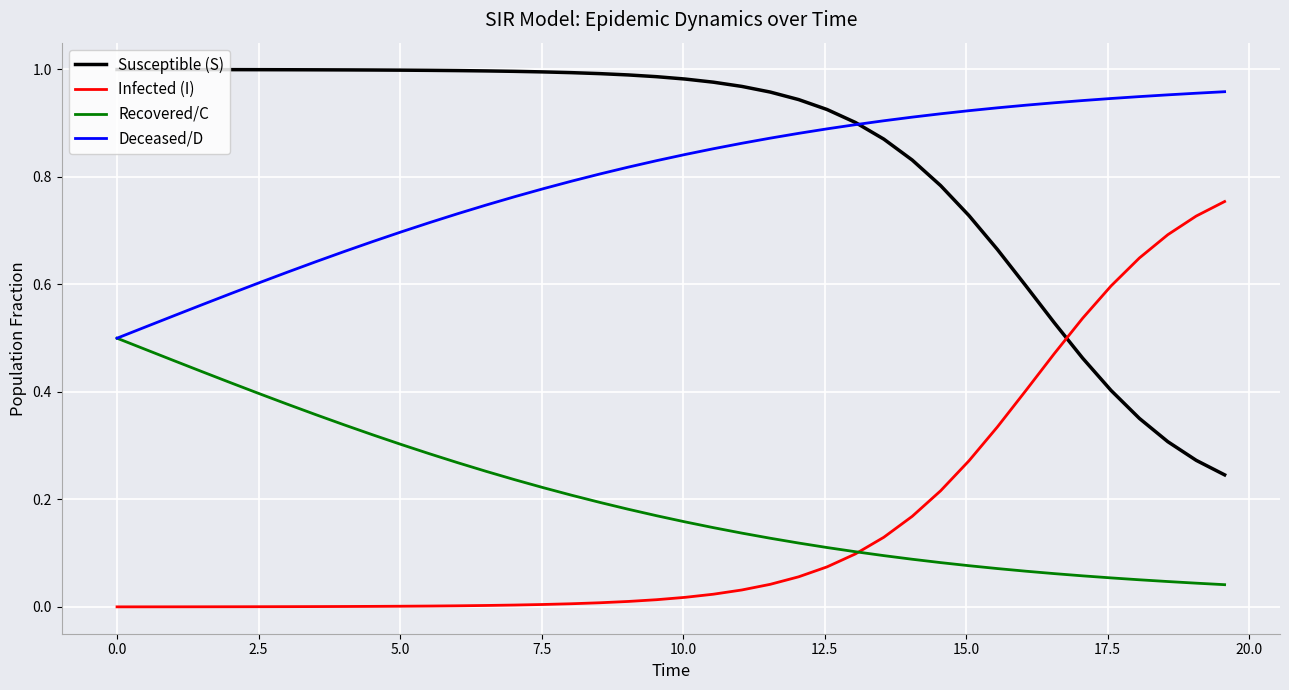

Which series has the largest total across all categories?

Susceptible (S)